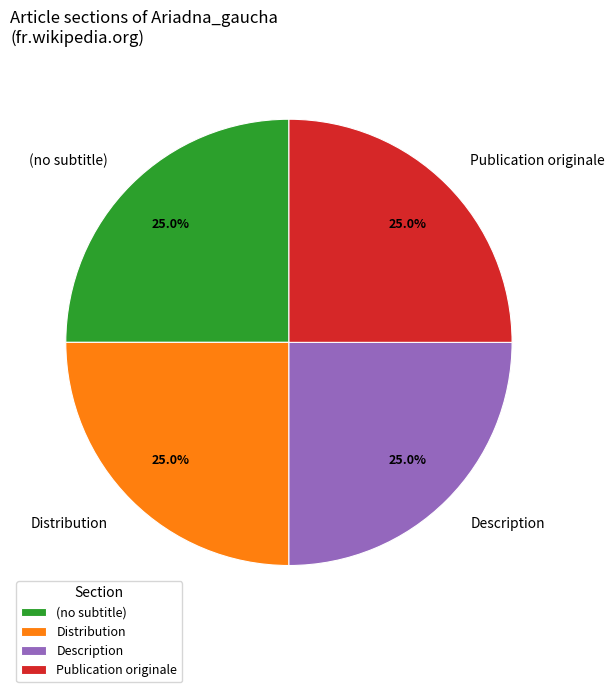

To the nearest percent, what is the combined percentage of (no subtitle) and Distribution?

50%